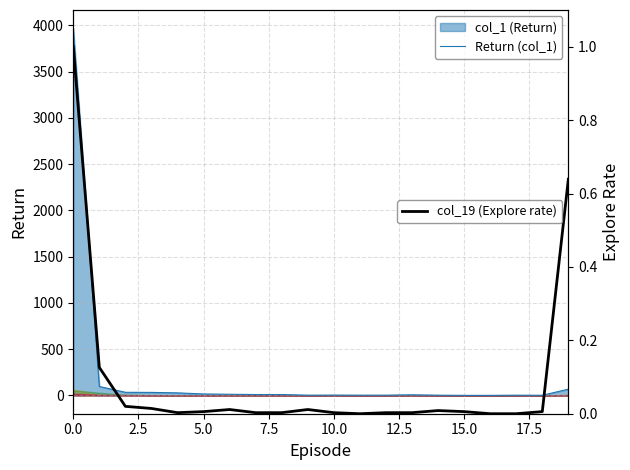

At how many categories does at least one series exceed 3223?

1